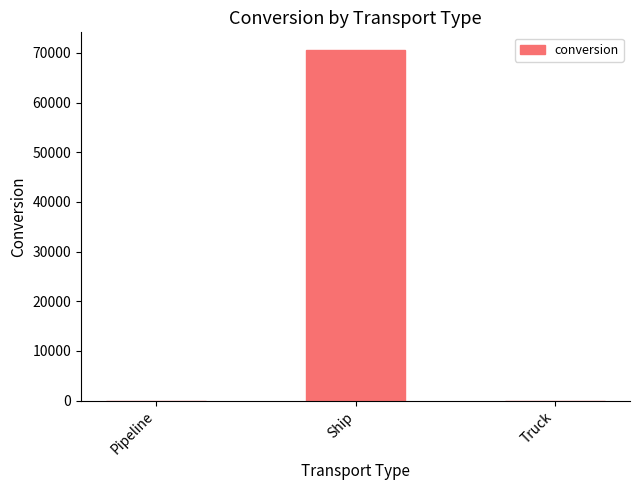

How many series are shown in this chart?

1